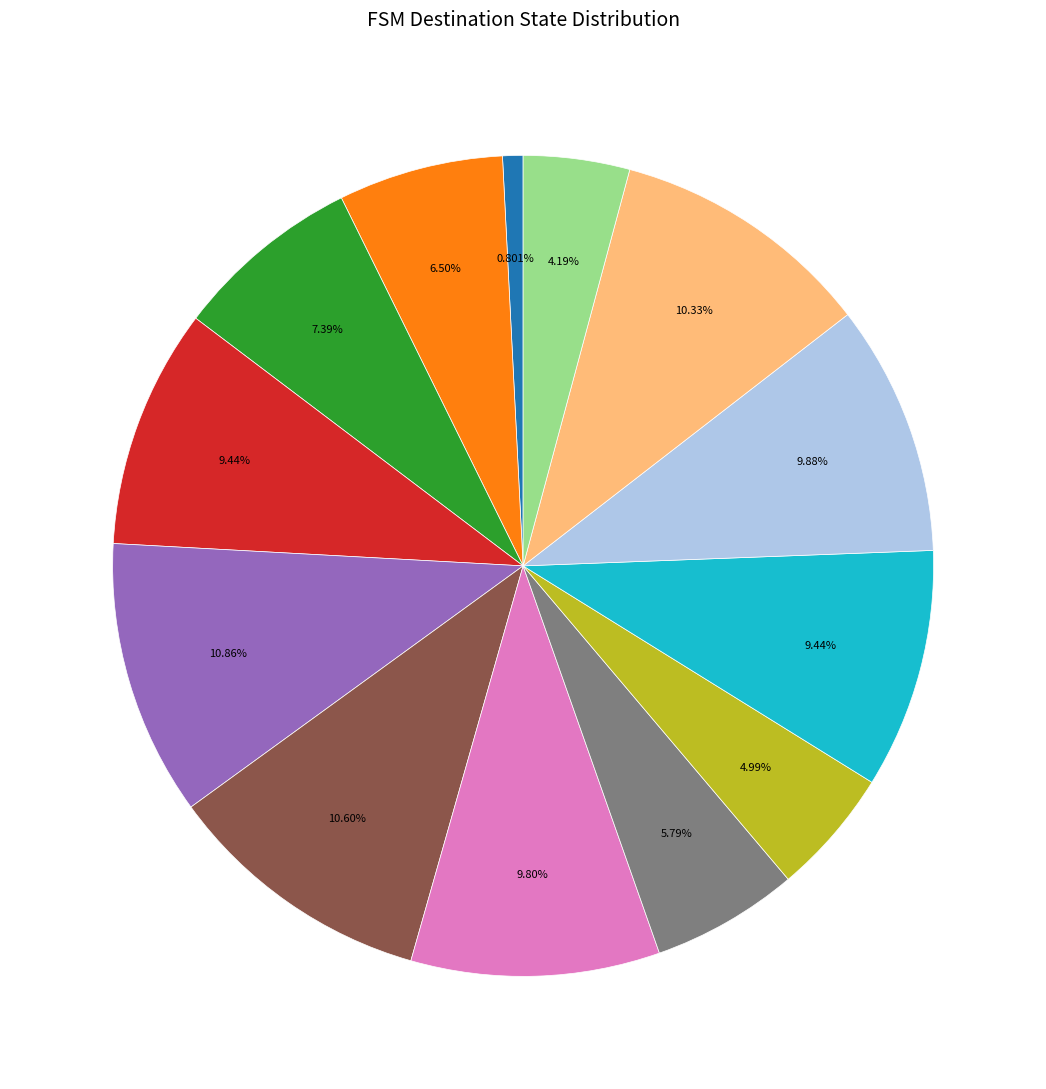

Is there any slice that represents more than half of the pie?

No